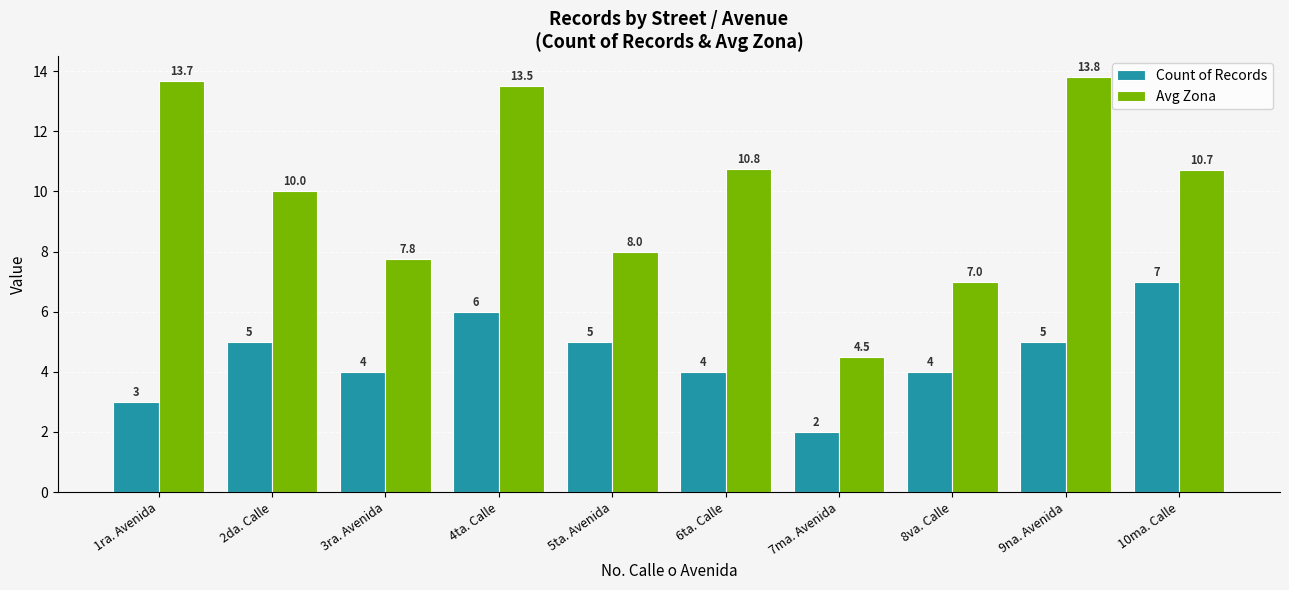

What position from the left is 8va. Calle?

8